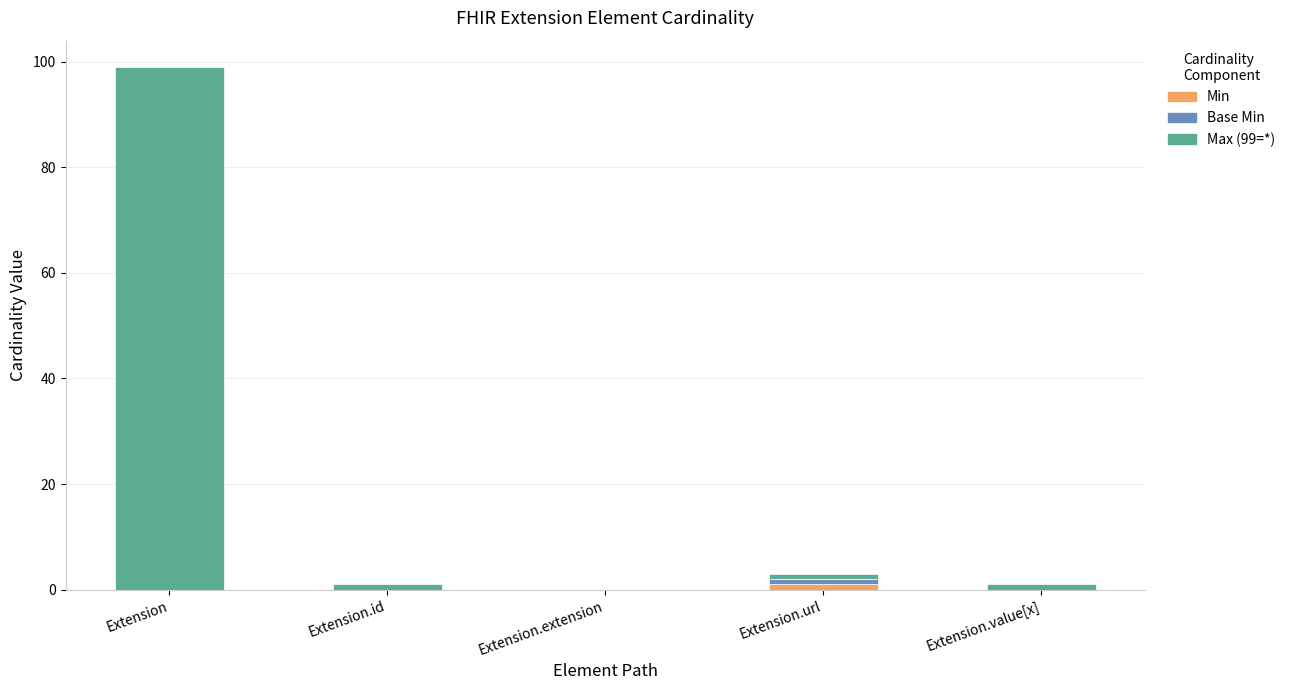

Are the bars grouped side by side (vs. stacked)?

No